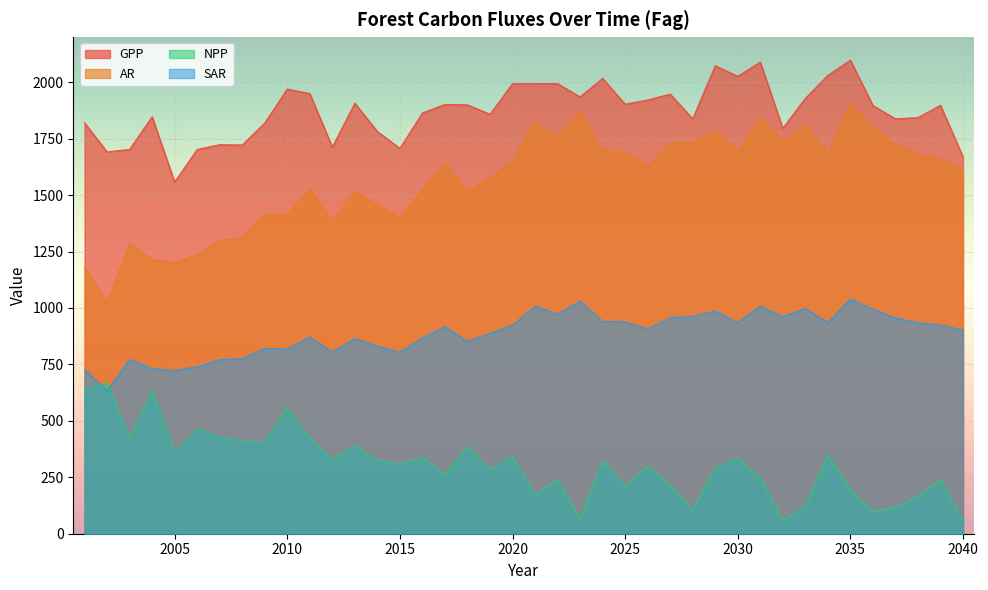

What is the minimum value for NPP?

58.2